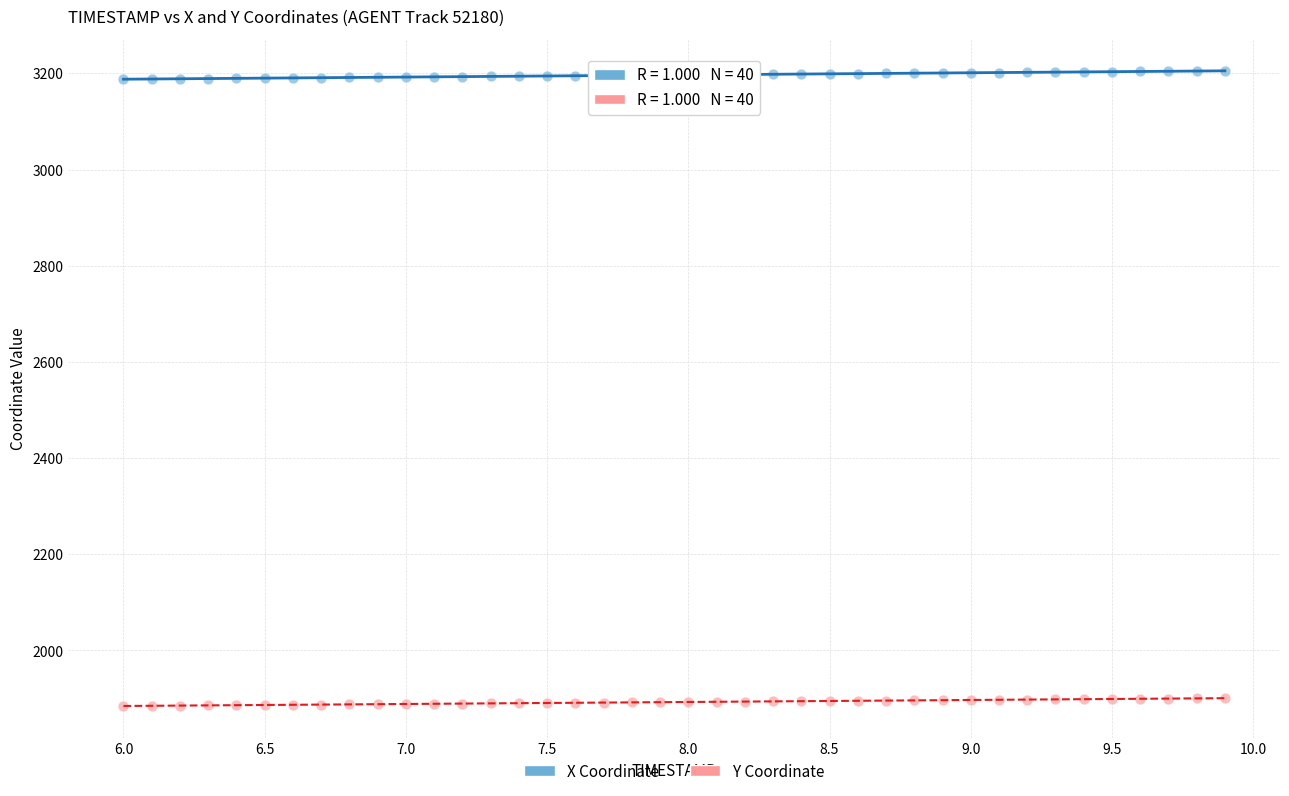

What are all the series names shown in the legend?

X Coordinate, Y Coordinate